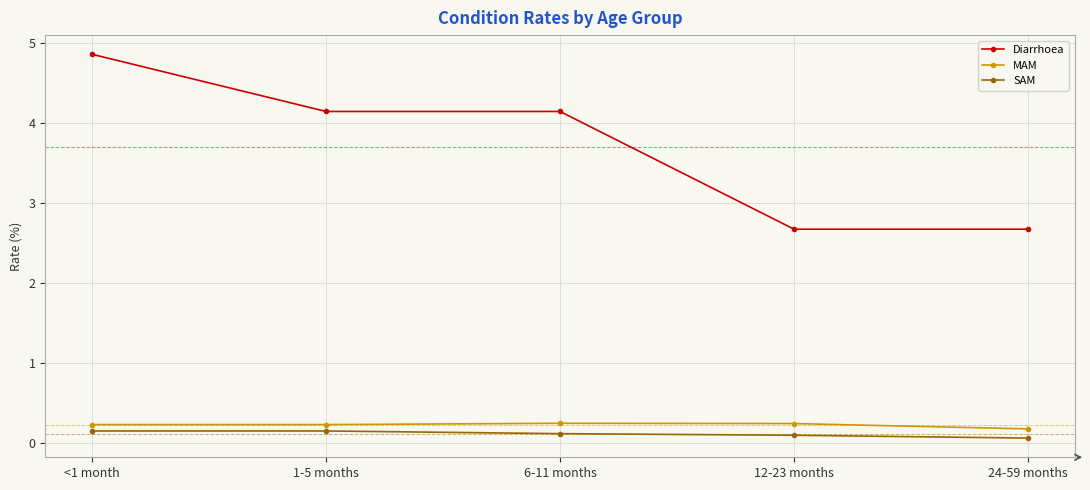

What is the sum of all MAM values?

1.1